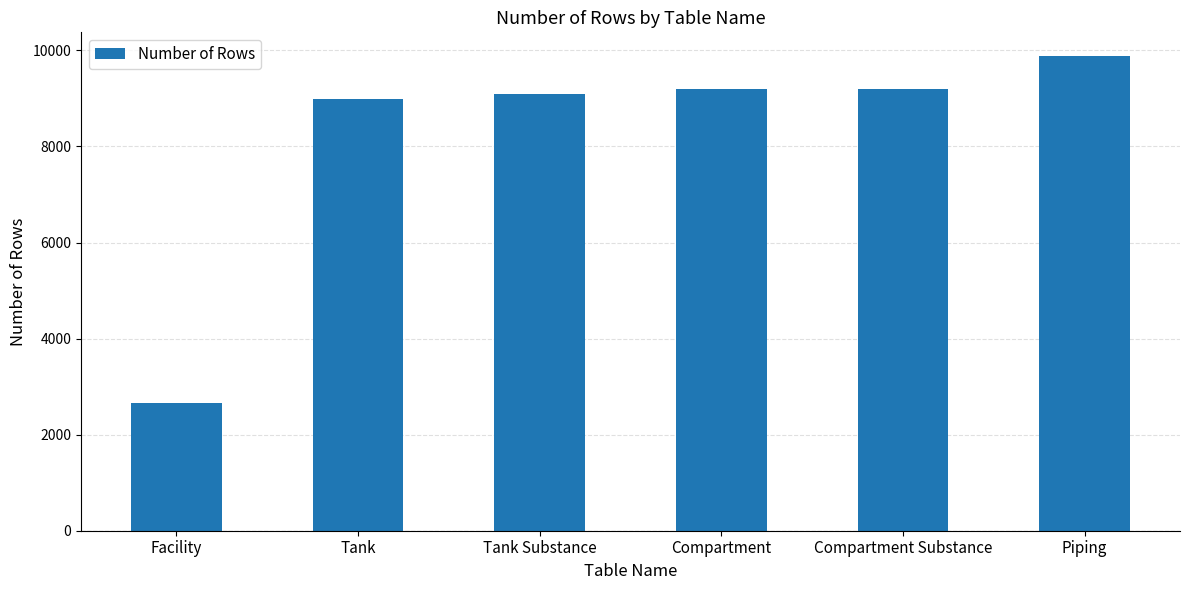

Approximately how many times larger is the value at Piping compared to Compartment?

1.1